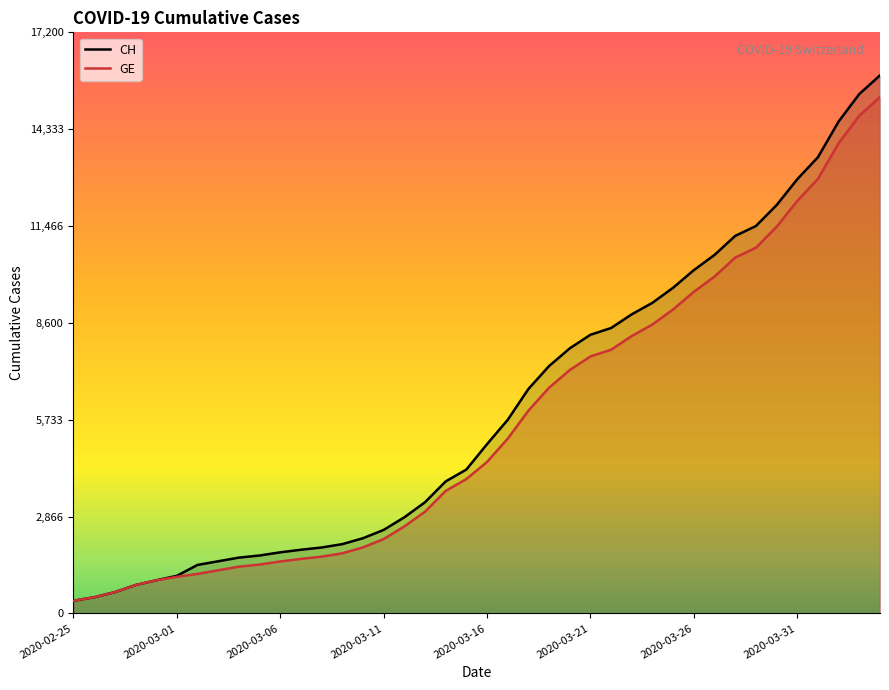

What is the difference between the second highest and minimum values in the GE series?

14358